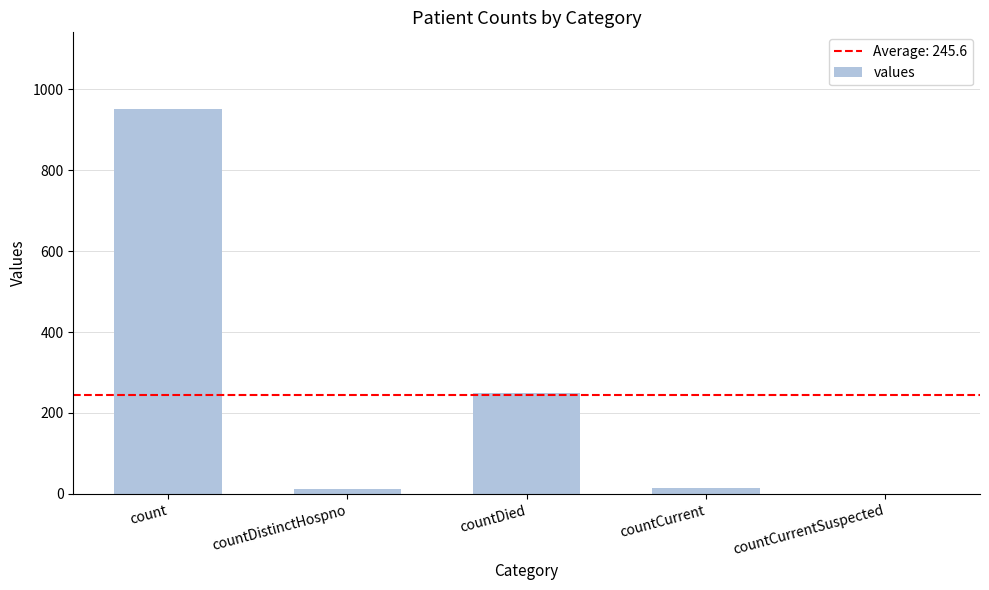

What is the greatest value displayed?

950